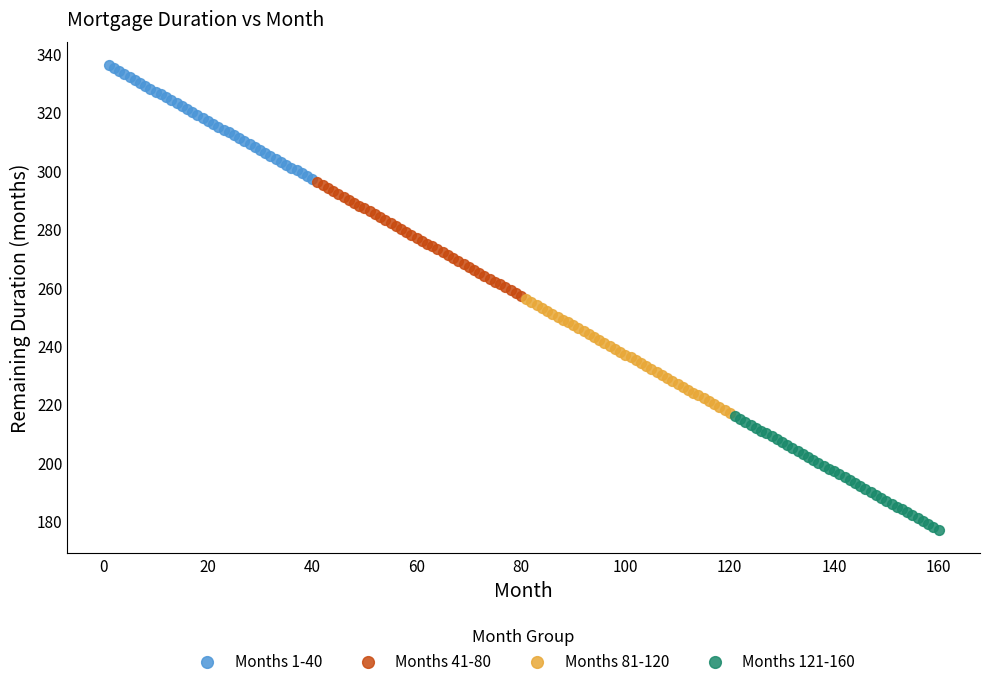

Which series contains the highest Y value?

Months 1-40